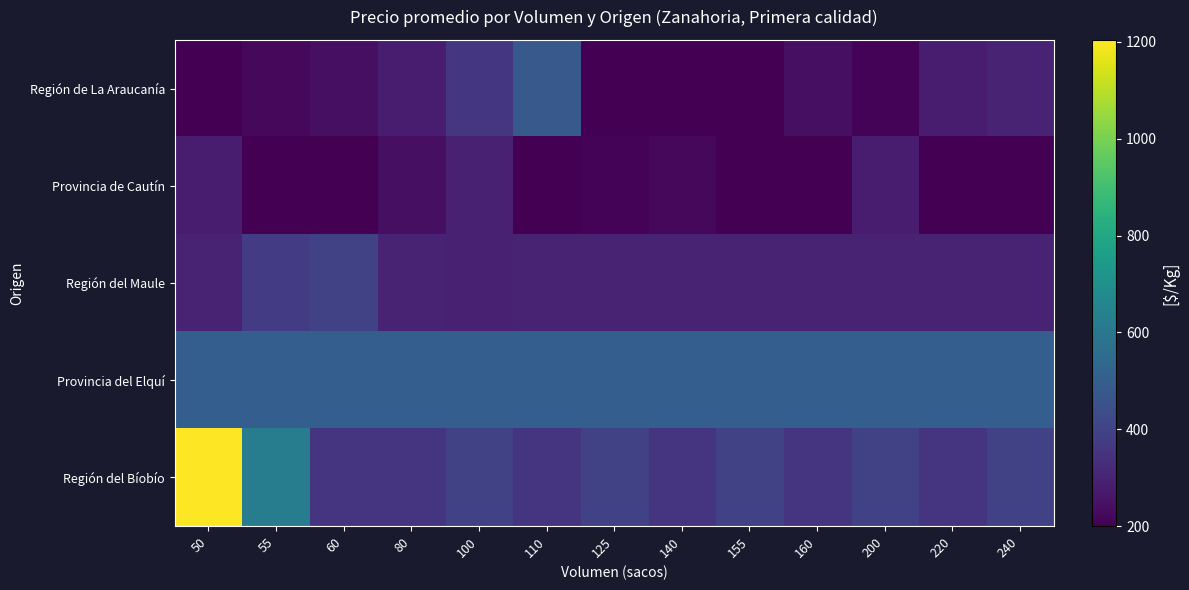

Reading left to right, extract all data points from this chart.

Región de La Araucanía: 50=200	55=223	60=240	80=280	100=360	110=480	125=200	140=200	155=200	160=240	200=209	220=280	240=300
Provincia de Cautín: 50=280	55=200	60=200	80=240	100=291	110=200	125=209	140=220	155=200	160=200	200=280	220=200	240=200
Región del Maule: 50=300	55=373	60=400	80=300	100=291	110=300	125=300	140=300	155=300	160=300	200=300	220=300	240=300
Provincia del Elquí: 50=500	55=500	60=500	80=500	100=500	110=500	125=500	140=500	155=500	160=500	200=500	220=500	240=500
Región del Bíobío: 50=1204	55=625	60=350	80=350	100=400	110=350	125=400	140=350	155=400	160=350	200=400	220=350	240=400